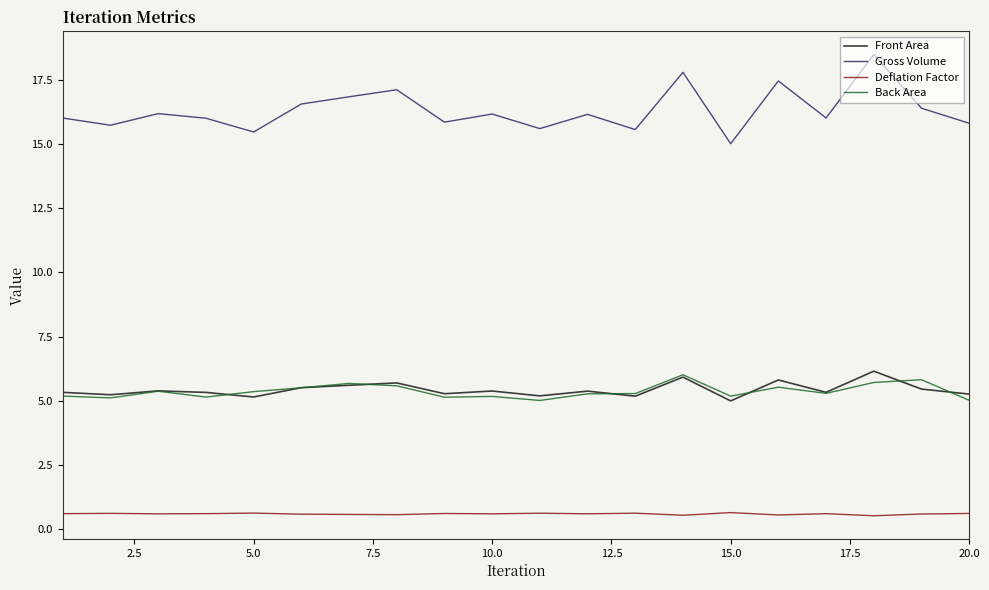

What is the lowest value of the Front Area series?

5.0